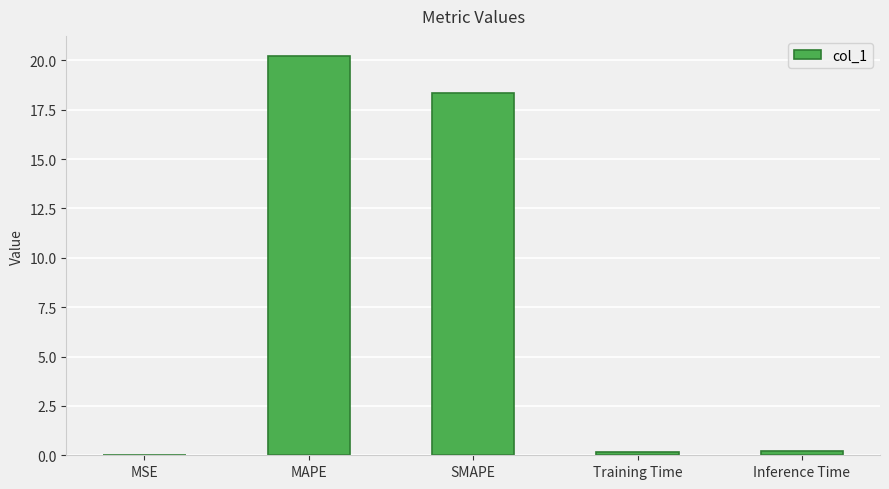

Are the bars grouped side by side (vs. stacked)?

No